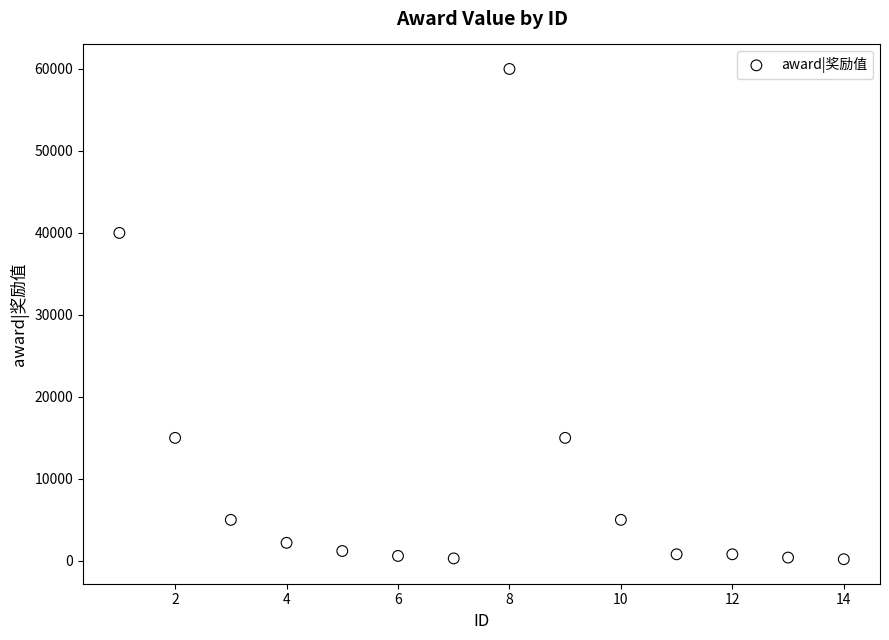

What Y value in the scatter plot is closest to 30100?

40000